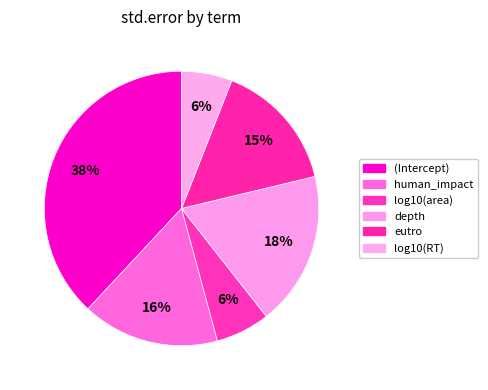

To the nearest percent, what portion does depth represent?

18%